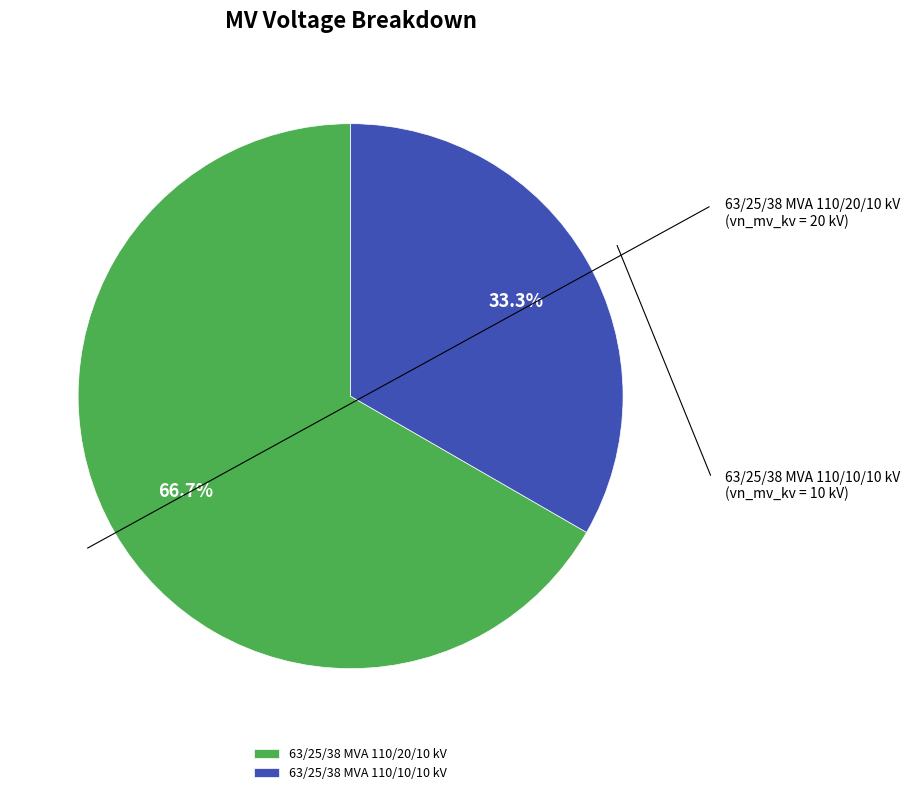

Does 63/25/38 MVA 110/20/10 kV account for over 50% of the chart?

Yes